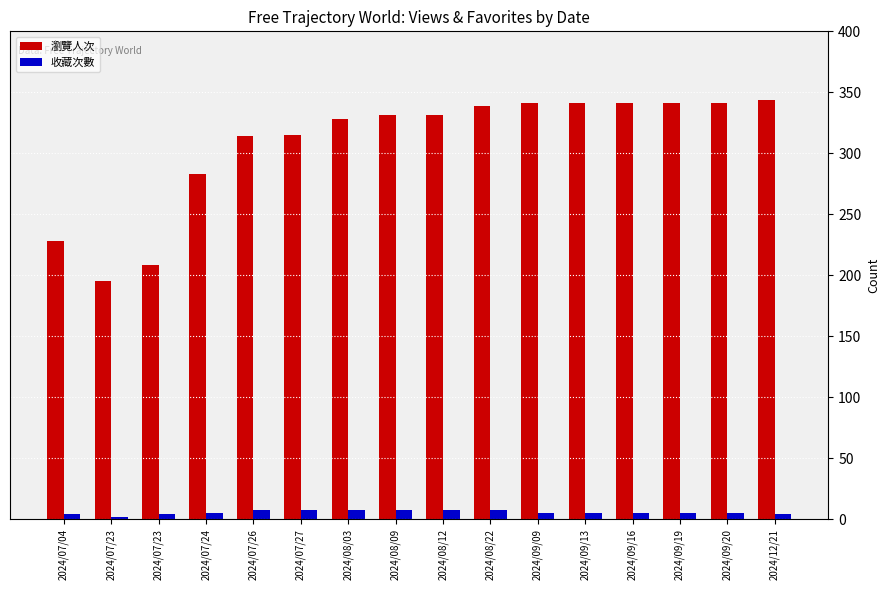

What is the greatest value displayed?

344